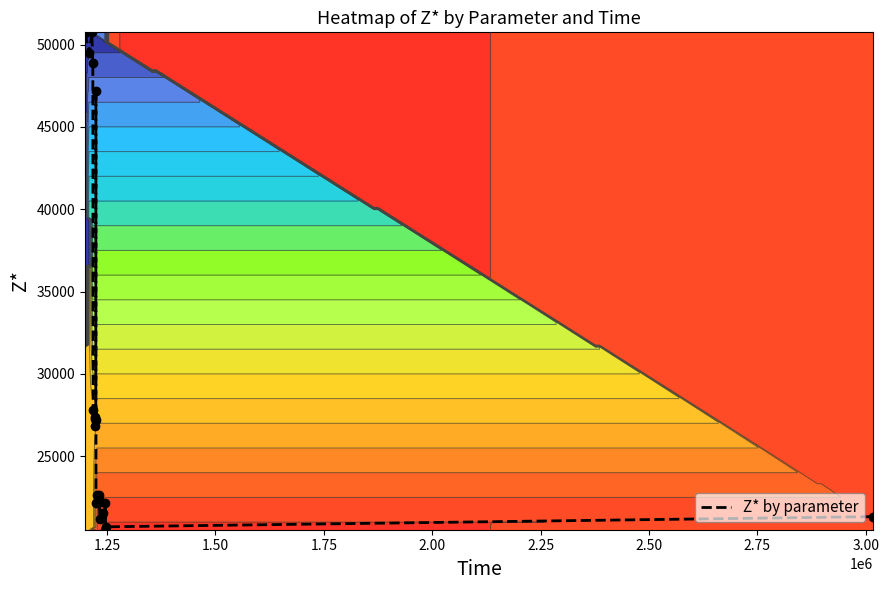

What is the lowest value of the Z* by parameter series?

20537.5